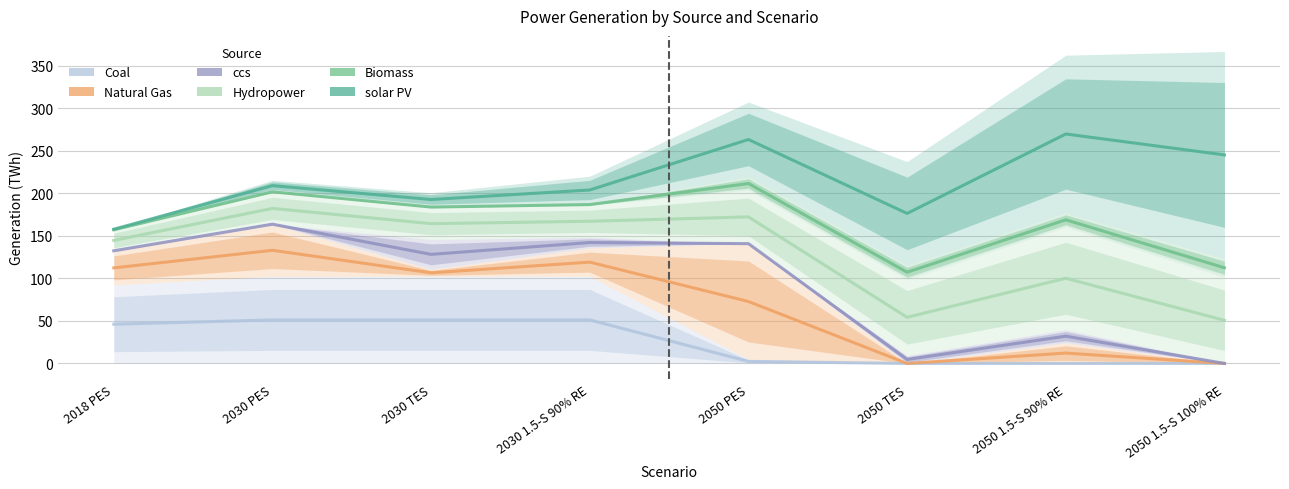

Rank the series at 2030 PES from lowest to highest value.

Coal, Natural Gas, ccs, Hydropower, Biomass, solar PV